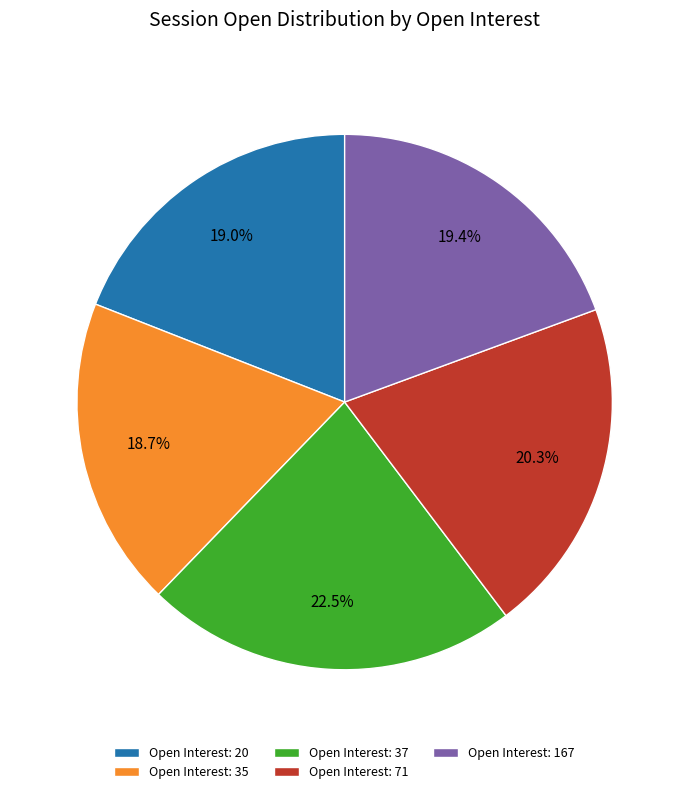

What is the total percentage of Open Interest: 71 and Open Interest: 167?

39.7%